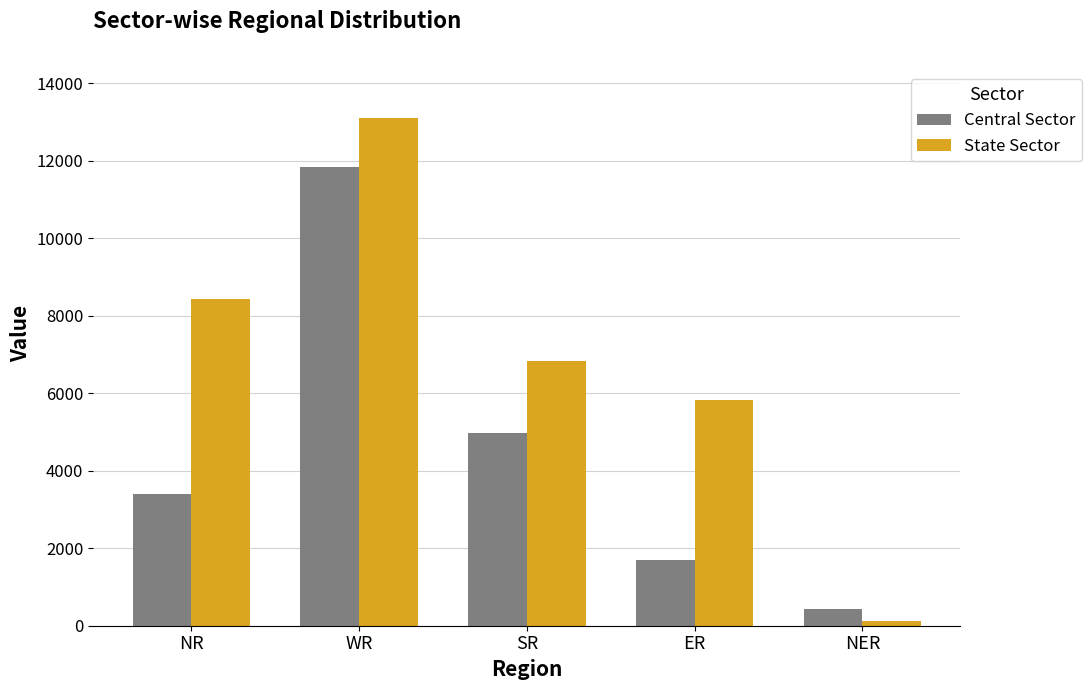

At which label is Central Sector closest to 6138?

SR